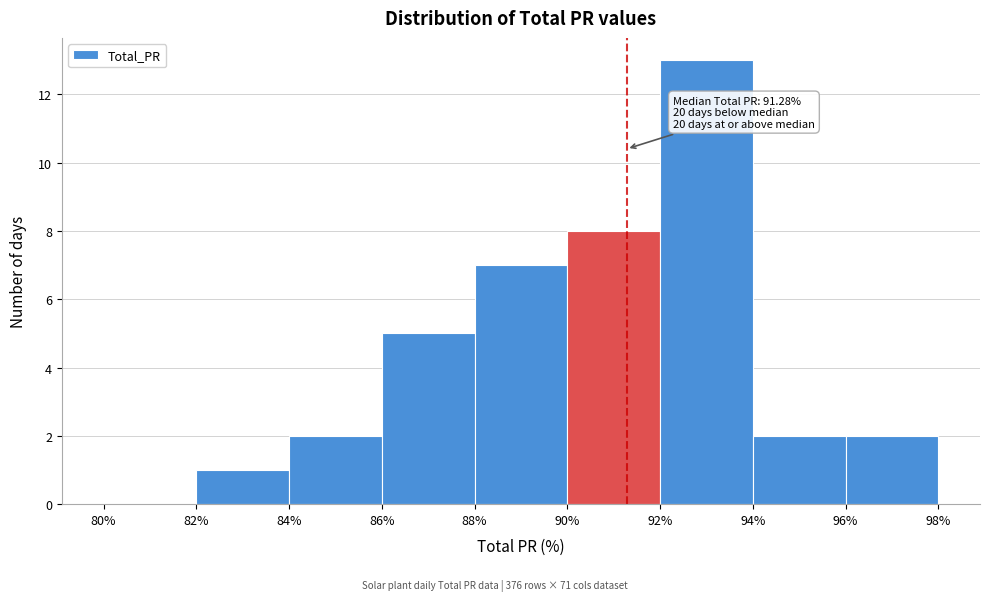

Over which range of the x-axis is the bar tallest?

92% to 94%